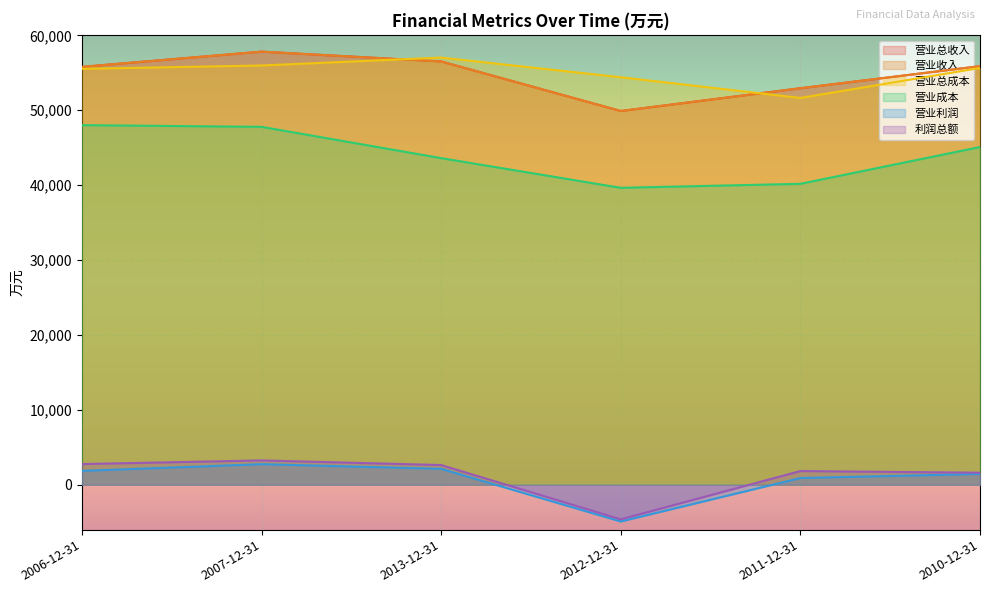

Is it true that 营业总收入 equals 24303 at 2010-12-31?

False